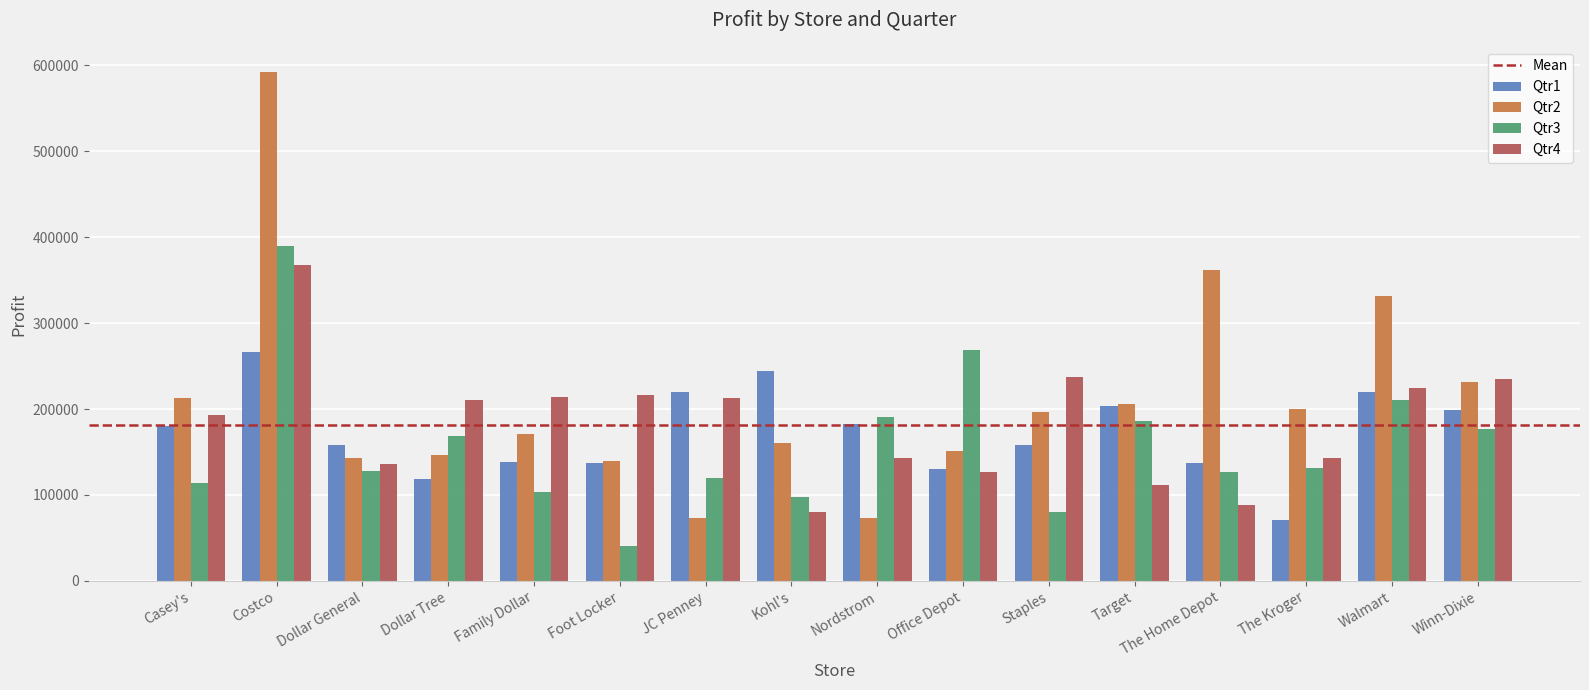

List the series in order of their overall mean, lowest first.

Qtr3, Qtr1, Qtr4, Qtr2